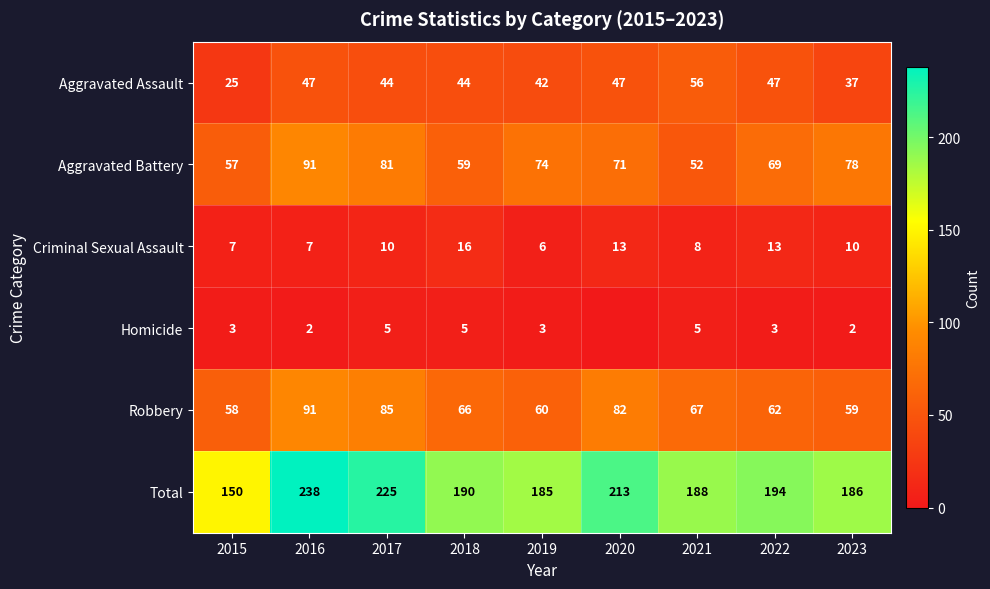

At which label is Robbery closest to 74?

2021